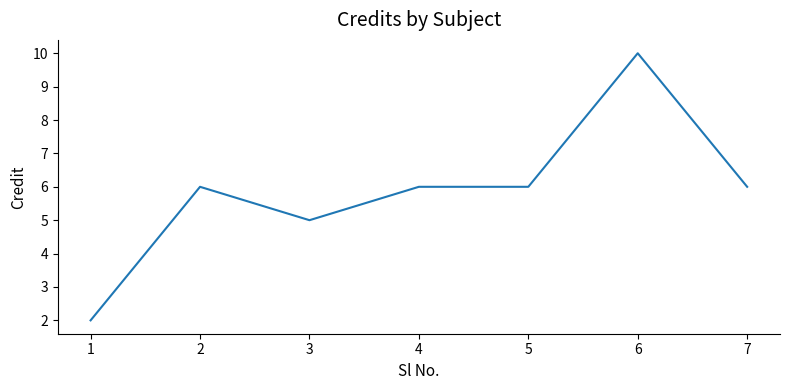

What is the change in value from 1 to 7?

+4